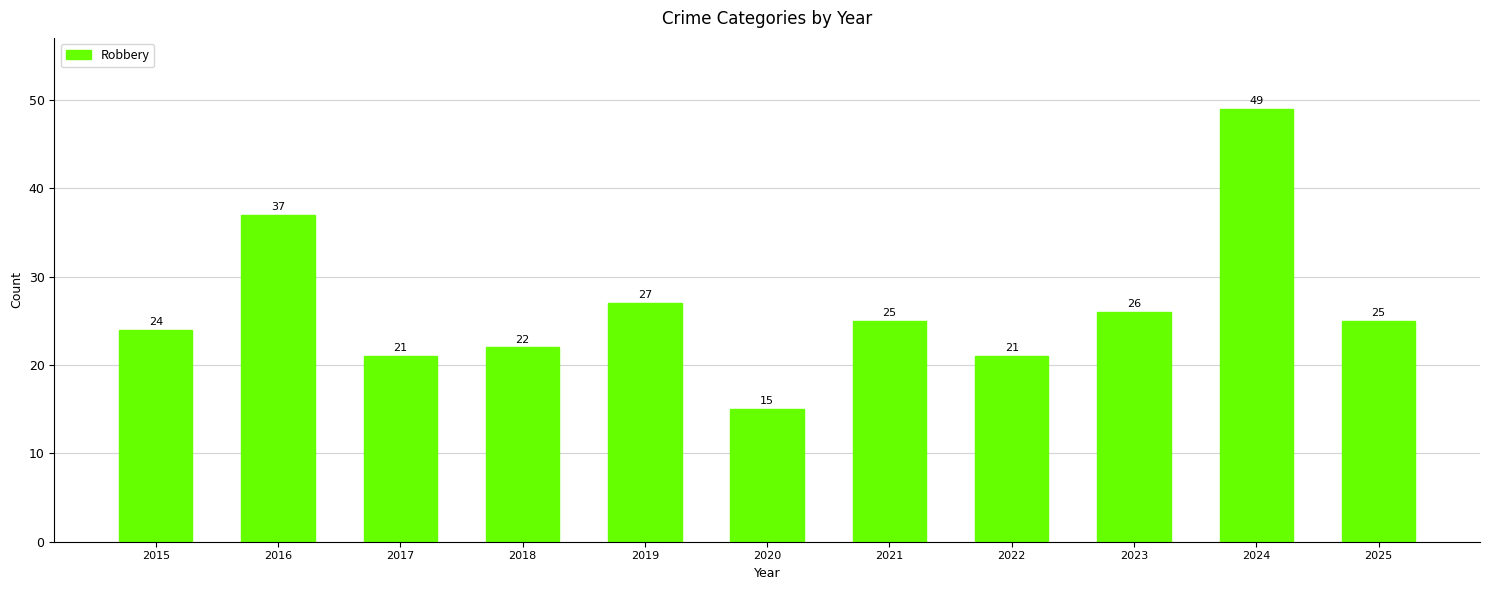

Are the bars grouped side by side (vs. stacked)?

No